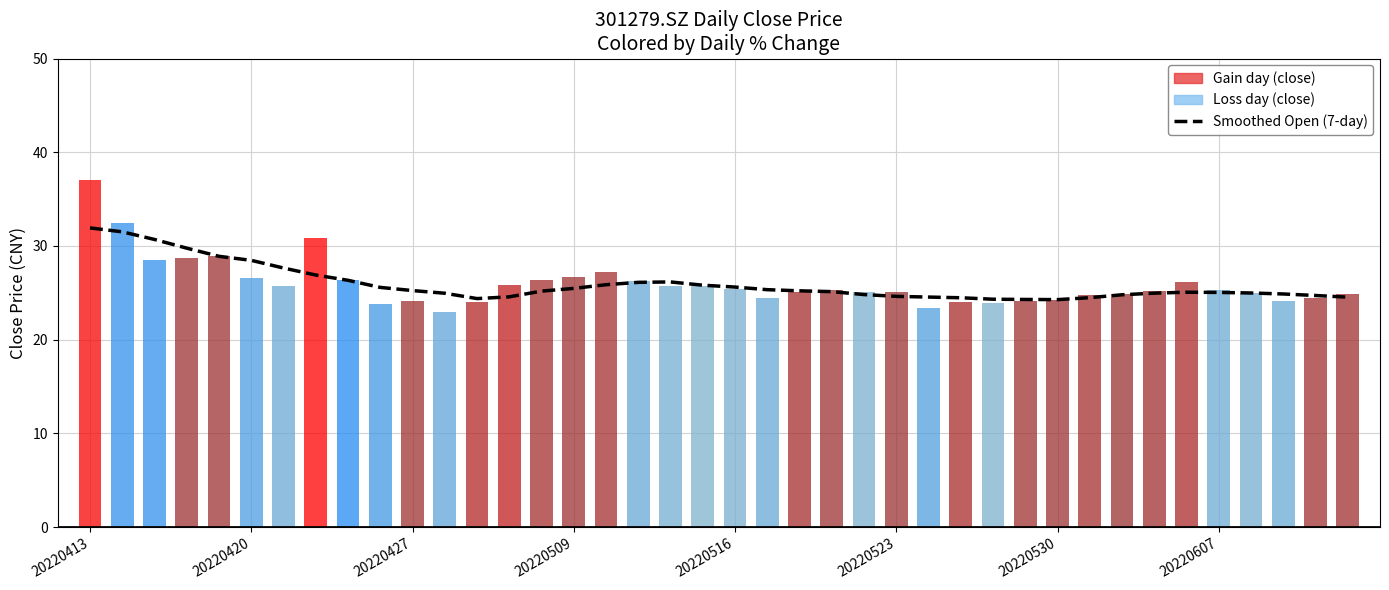

Rank the categories by Smoothed Open (7-day) value from lowest to highest.

30, 29, 28, 12, 27, 31, 39, 26, 13, 25, 38, 32, 24, 37, 11, 33, 36, 35, 34, 23, 14, 22, 10, 21, 15, 9, 20, 19, 16, 17, 18, 8, 20220607, 20220530, 20220523, 20220516, 20220509, 20220427, 20220420, 20220413